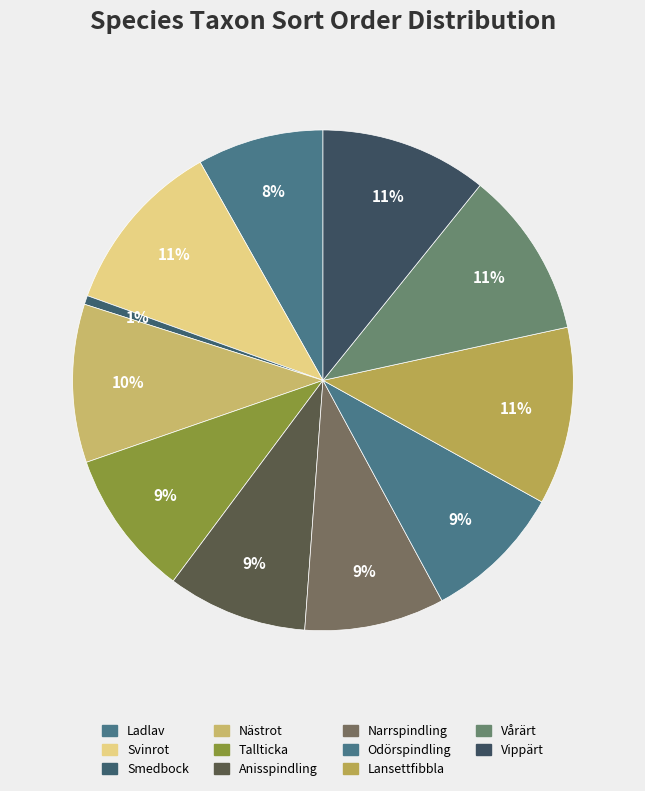

What is the smallest slice in the pie chart?

Smedbock